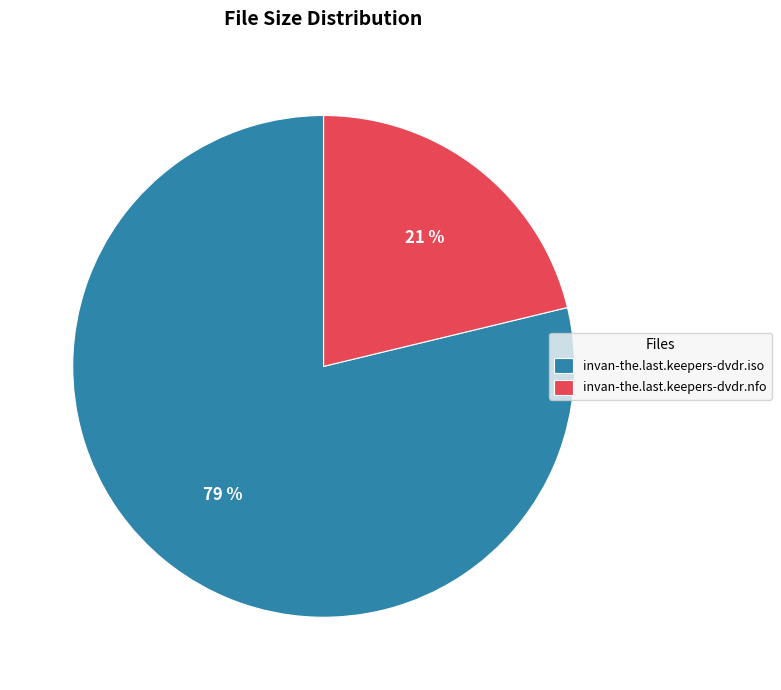

Rank the categories by value from highest to lowest.

invan-the.last.keepers-dvdr.iso, invan-the.last.keepers-dvdr.nfo